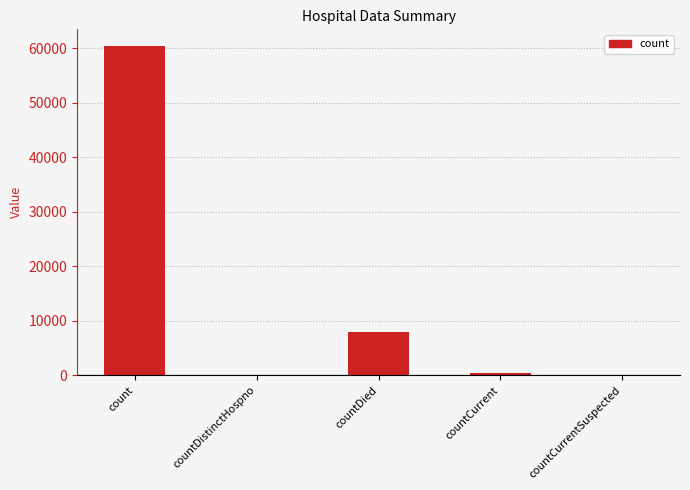

What is the difference between the values at countDistinctHospno and countDied?

7975